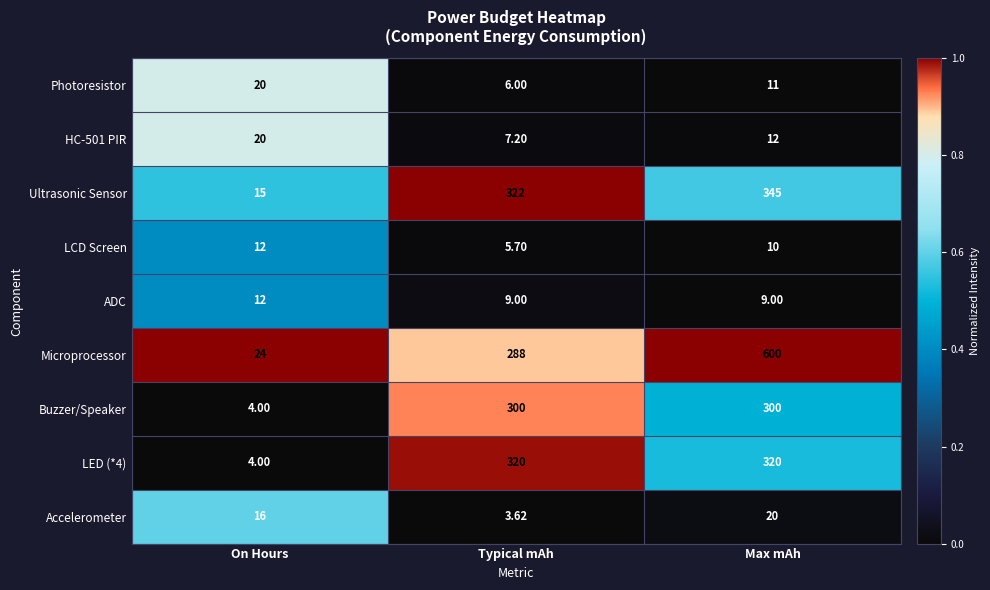

Rank the categories by Accelerometer value from lowest to highest.

Typical mAh, On Hours, Max mAh